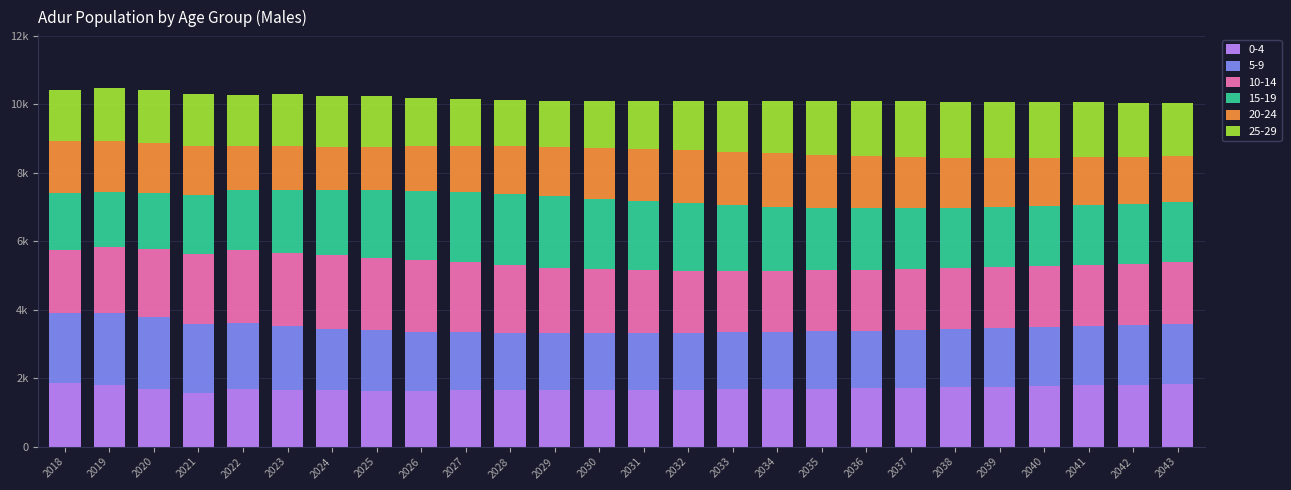

What are all the series names shown in the legend?

0-4, 5-9, 10-14, 15-19, 20-24, 25-29